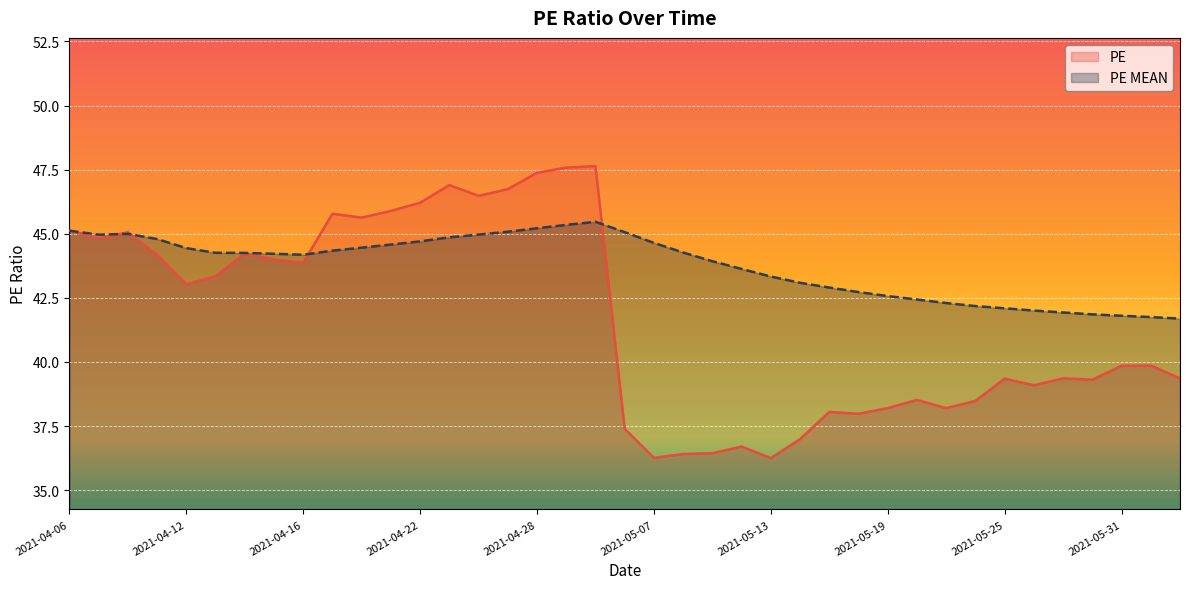

Is the value of PE at 2021-04-30 greater than the value of PE MEAN at 2021-04-29?

Yes